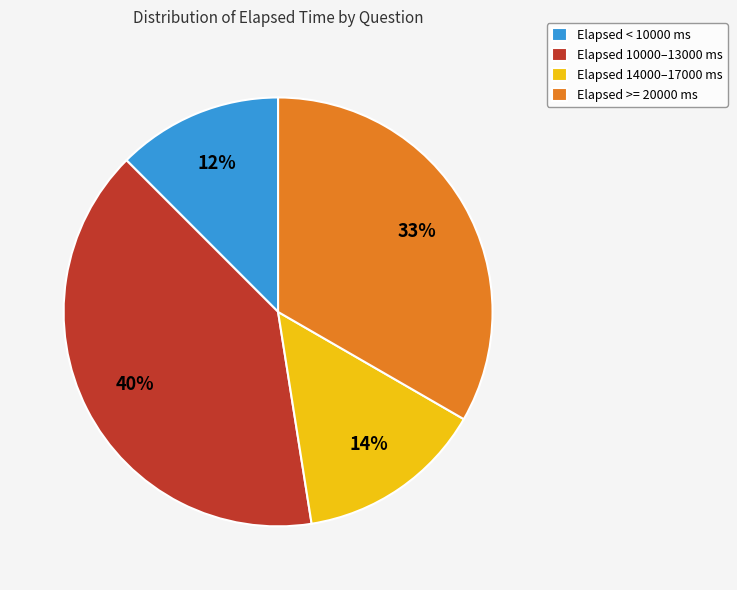

True or false: Elapsed < 10000 ms accounts for 12% of the total.

True